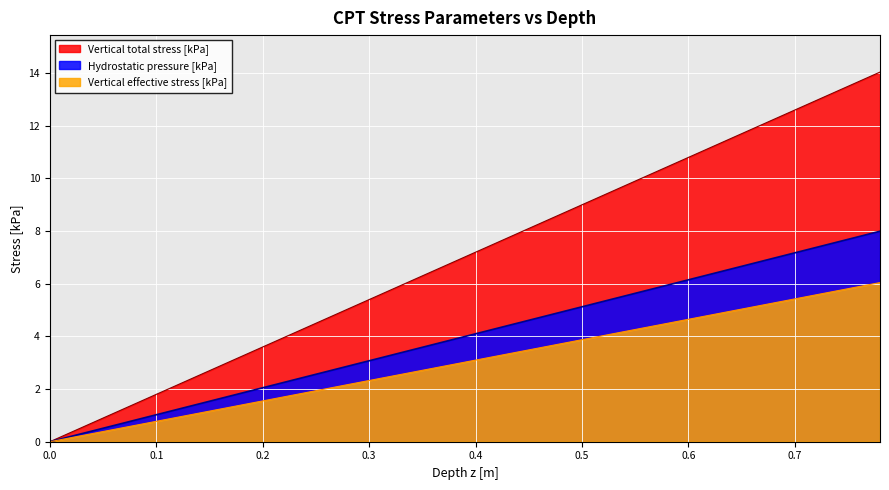

Which series has the largest total across all categories?

Vertical total stress [kPa]